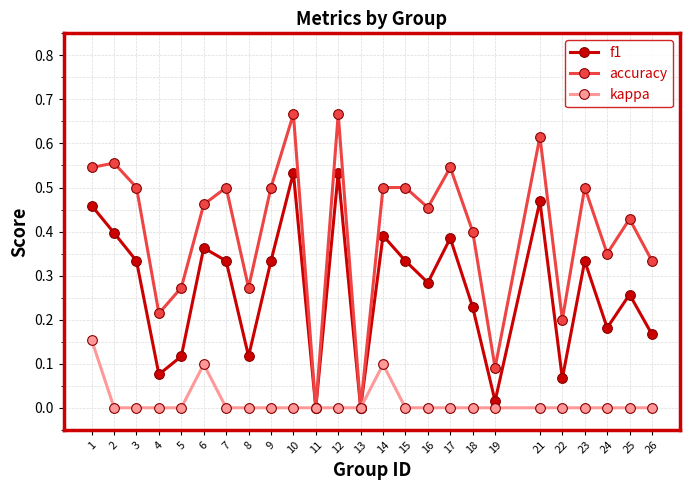

Count the number of data series in this chart.

3